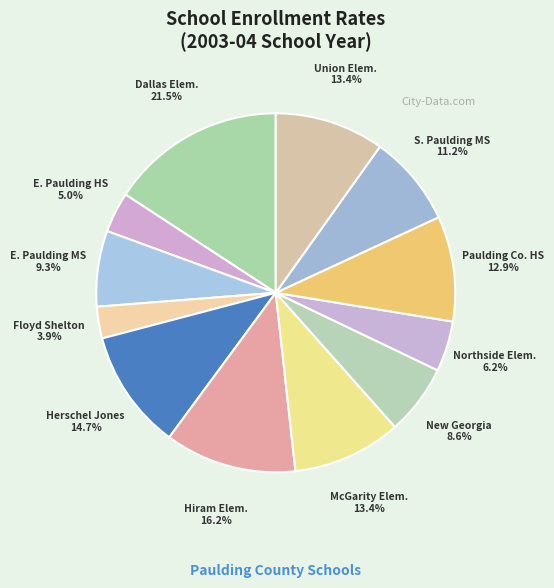

What is the change in value from Dallas Elementary School to New Georgia Elementary School?

-12.9